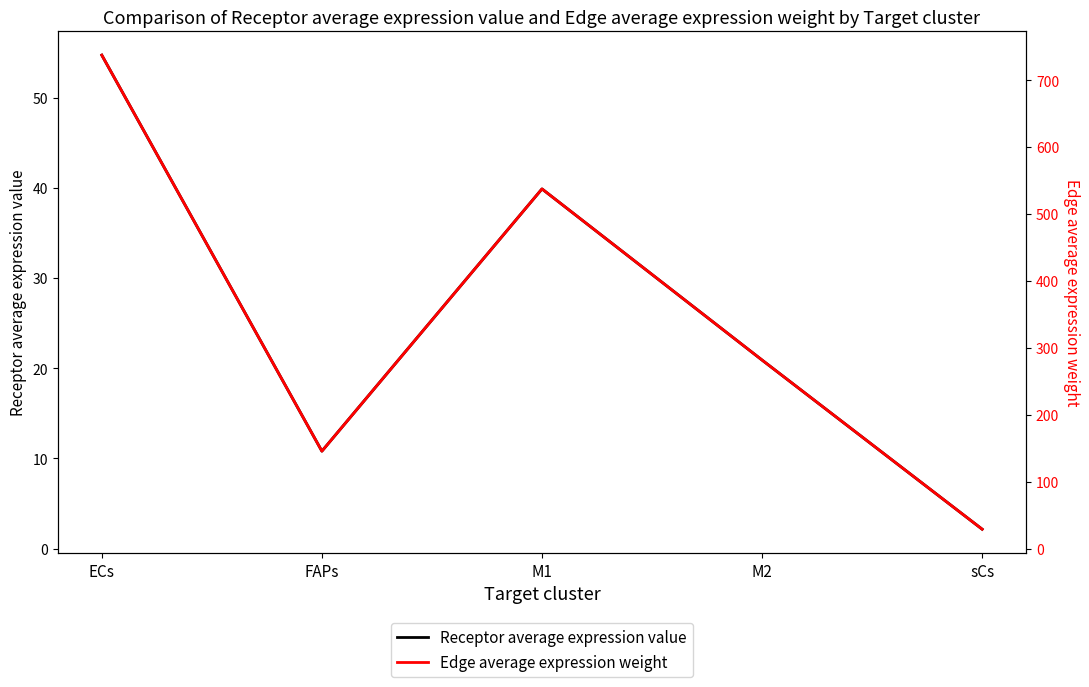

How many data points in Receptor average expression value are less than 20?

2